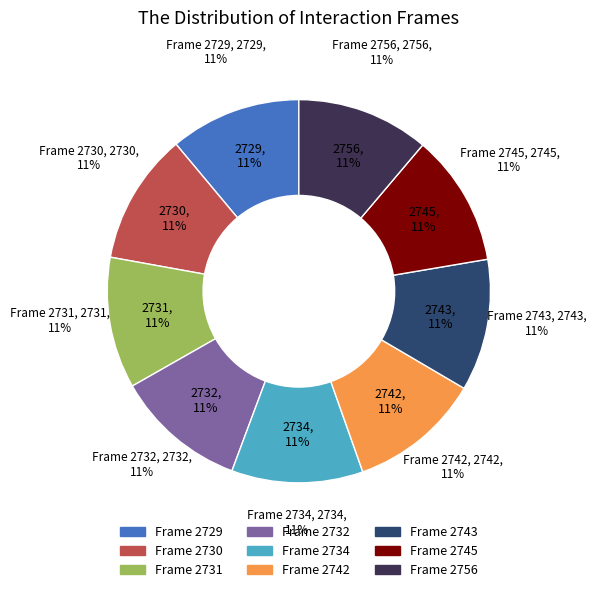

What percentage is the Frame 2742 slice, to the nearest percent?

11%